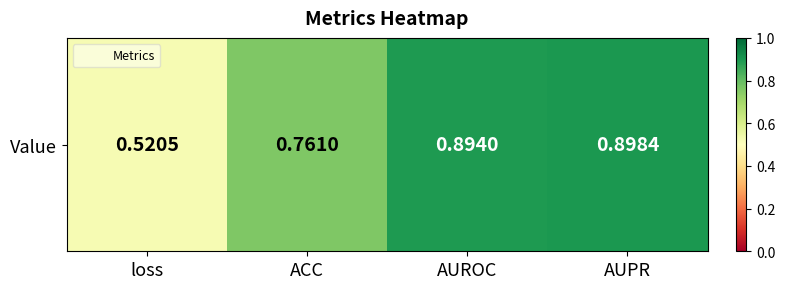

The chart shows a value of 0.4 at ACC. True or false?

False